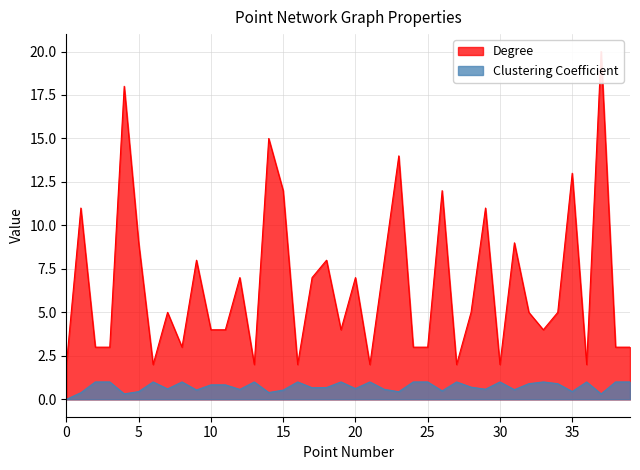

Reading left to right, what are all the values shown in this chart?

Clustering Coefficient: 0.0	0.4	1.0	1.0	0.3	0.4	1.0	0.6	1.0	0.5	0.8	0.8	0.6	1.0	0.4	0.5	1.0	0.7	0.7	1.0	0.6	1.0	0.6	0.4	1.0	1.0	0.5	1.0	0.7	0.6	1.0	0.6	0.9	1.0	0.9	0.4	1.0	0.3	1.0	1.0
Degree: 2.0	11.0	3.0	3.0	18.0	9.0	2.0	5.0	3.0	8.0	4.0	4.0	7.0	2.0	15.0	12.0	2.0	7.0	8.0	4.0	7.0	2.0	8.0	14.0	3.0	3.0	12.0	2.0	5.0	11.0	2.0	9.0	5.0	4.0	5.0	13.0	2.0	20.0	3.0	3.0